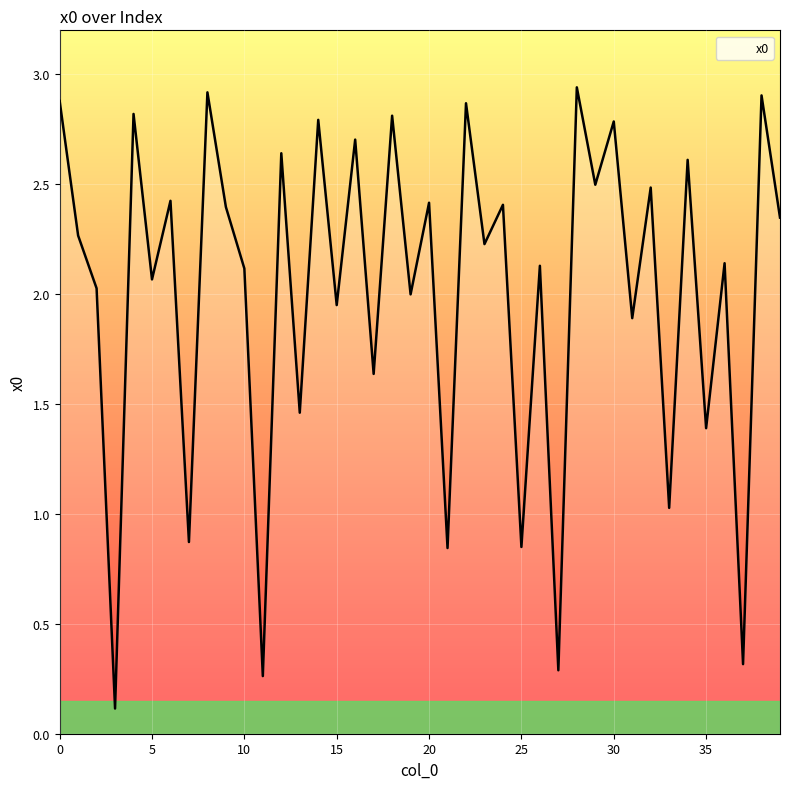

What is the difference between the maximum and minimum values?

2.8